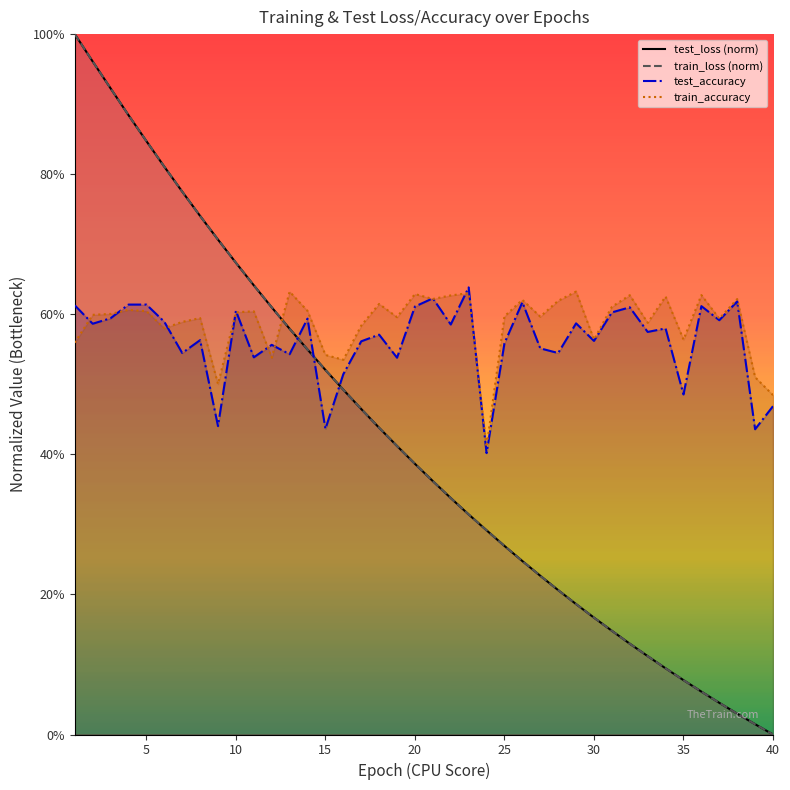

What is the sum of all train_accuracy values?

23.5